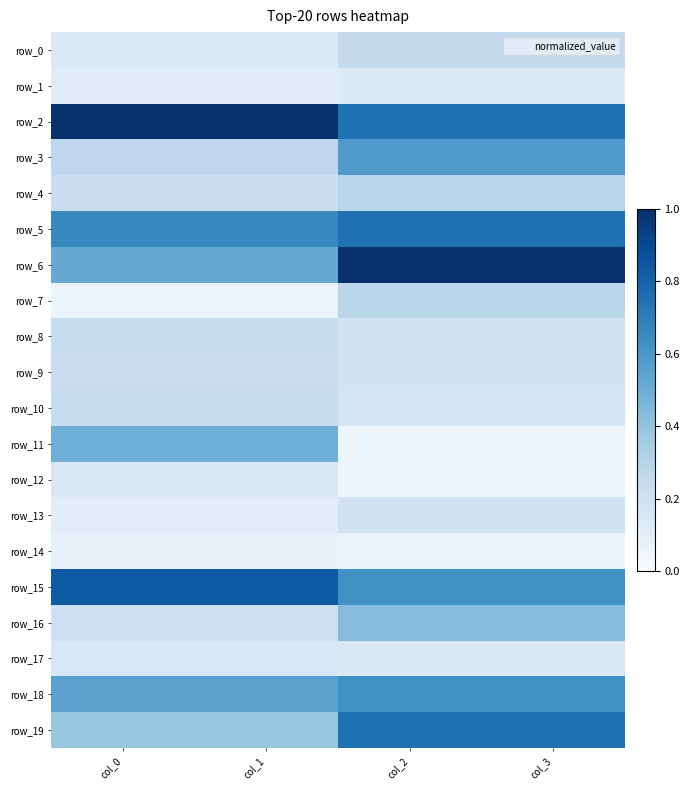

What is the maximum value shown in the chart?

1.0